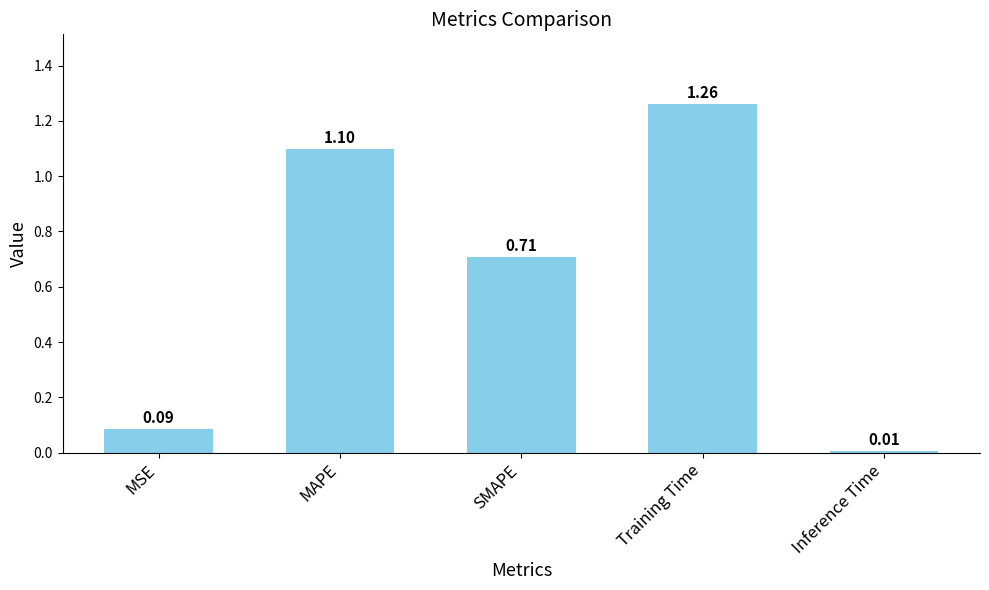

Are the bars horizontal?

No